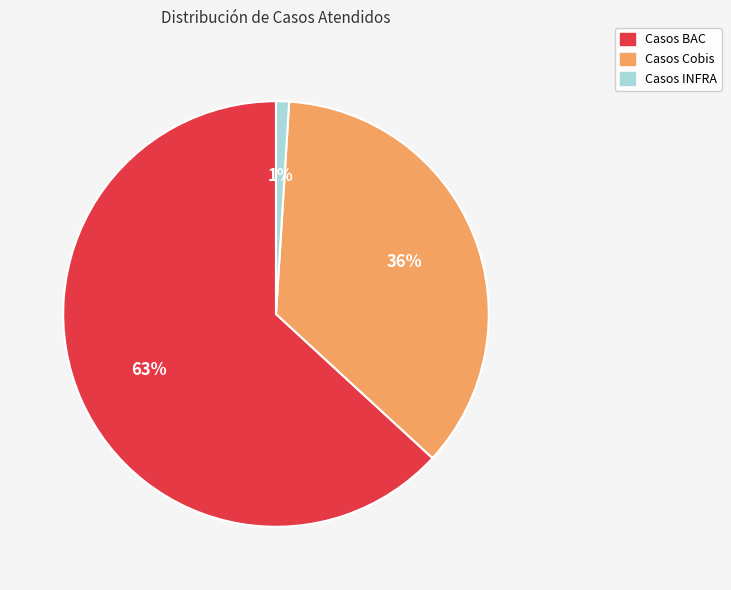

Which category has the biggest portion of the pie?

Casos BAC